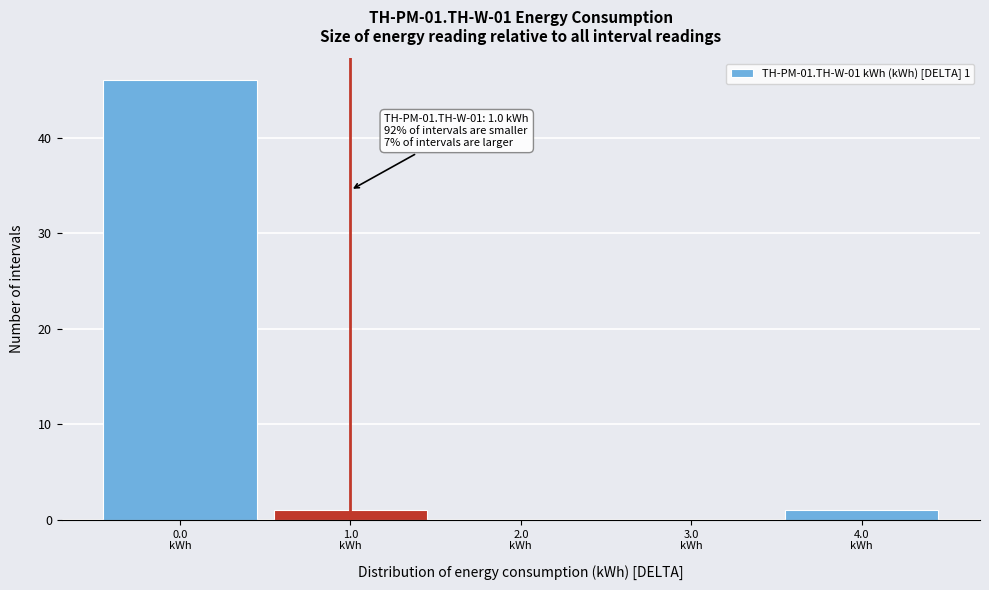

Over which range of the x-axis is the bar tallest?

-0.5 to 0.5